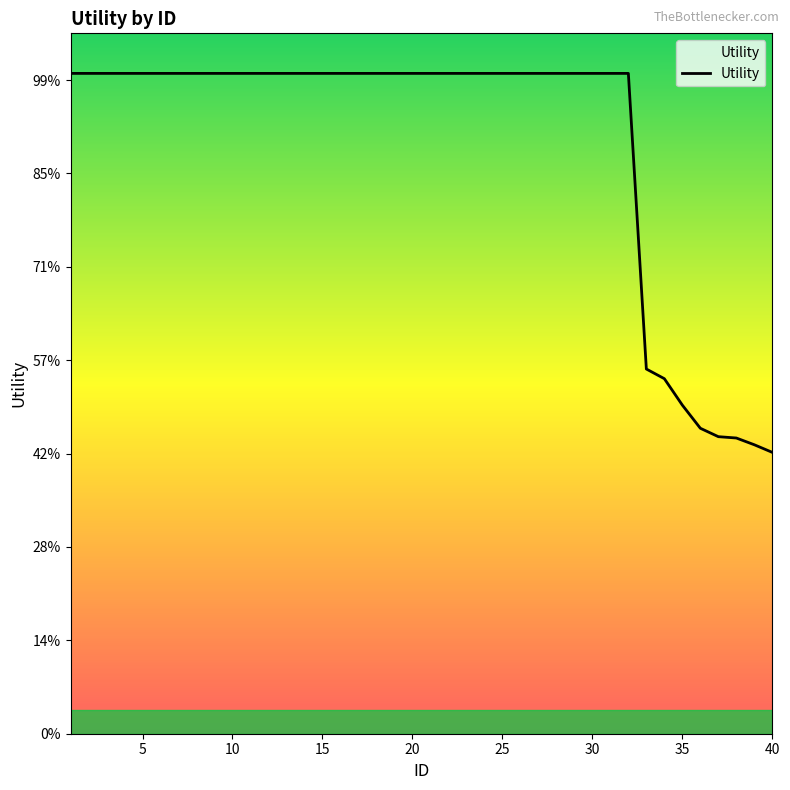

Is this an area chart (filled region under the line)?

Yes